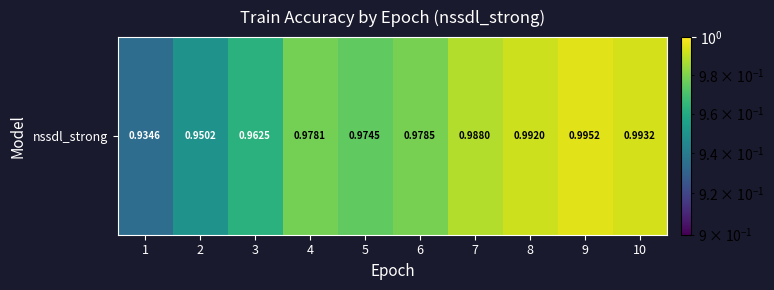

How many series are shown in this chart?

1